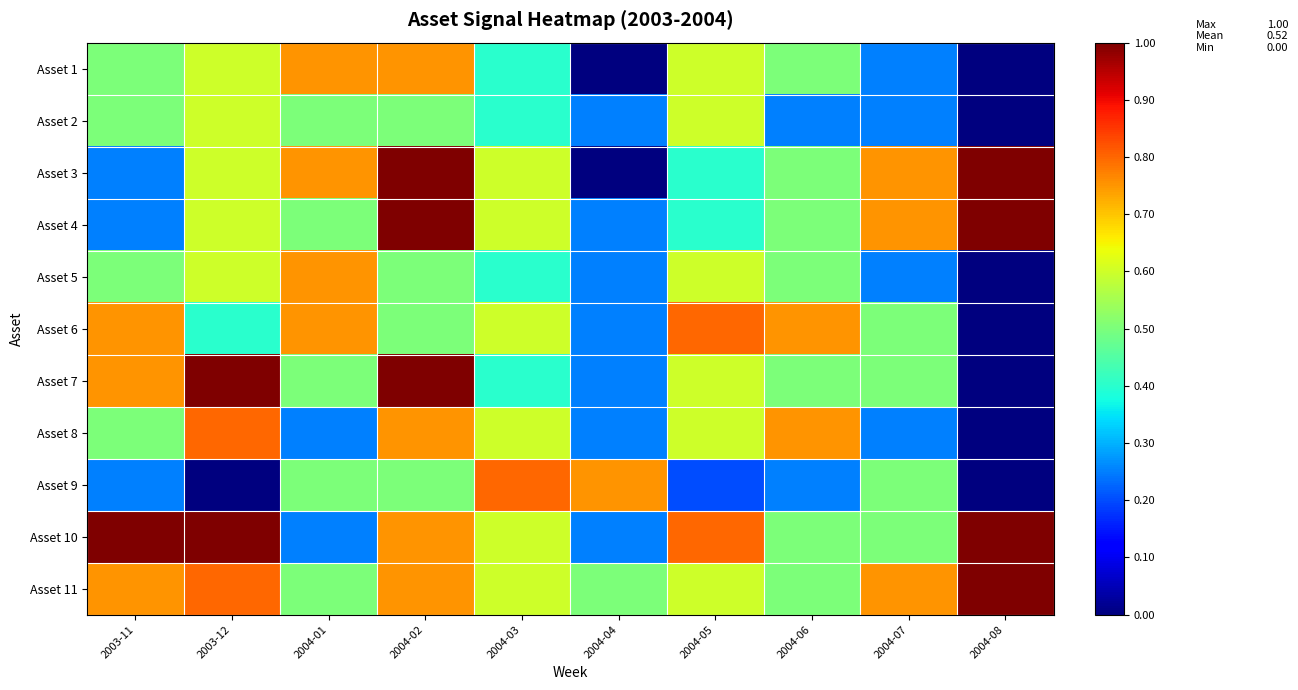

Reading right to left, list all the values displayed in this chart.

row_0: 2004-08=0.0	2004-07=0.2	2004-06=0.5	2004-05=0.6	2004-04=0.0	2004-03=0.4	2004-02=0.8	2004-01=0.8	2003-12=0.6	2003-11=0.5
row_1: 2004-08=0.0	2004-07=0.2	2004-06=0.2	2004-05=0.6	2004-04=0.2	2004-03=0.4	2004-02=0.5	2004-01=0.5	2003-12=0.6	2003-11=0.5
row_2: 2004-08=1.0	2004-07=0.8	2004-06=0.5	2004-05=0.4	2004-04=0.0	2004-03=0.6	2004-02=1.0	2004-01=0.8	2003-12=0.6	2003-11=0.2
row_3: 2004-08=1.0	2004-07=0.8	2004-06=0.5	2004-05=0.4	2004-04=0.2	2004-03=0.6	2004-02=1.0	2004-01=0.5	2003-12=0.6	2003-11=0.2
row_4: 2004-08=0.0	2004-07=0.2	2004-06=0.5	2004-05=0.6	2004-04=0.2	2004-03=0.4	2004-02=0.5	2004-01=0.8	2003-12=0.6	2003-11=0.5
row_5: 2004-08=0.0	2004-07=0.5	2004-06=0.8	2004-05=0.8	2004-04=0.2	2004-03=0.6	2004-02=0.5	2004-01=0.8	2003-12=0.4	2003-11=0.8
row_6: 2004-08=0.0	2004-07=0.5	2004-06=0.5	2004-05=0.6	2004-04=0.2	2004-03=0.4	2004-02=1.0	2004-01=0.5	2003-12=1.0	2003-11=0.8
row_7: 2004-08=0.0	2004-07=0.2	2004-06=0.8	2004-05=0.6	2004-04=0.2	2004-03=0.6	2004-02=0.8	2004-01=0.2	2003-12=0.8	2003-11=0.5
row_8: 2004-08=0.0	2004-07=0.5	2004-06=0.2	2004-05=0.2	2004-04=0.8	2004-03=0.8	2004-02=0.5	2004-01=0.5	2003-12=0.0	2003-11=0.2
row_9: 2004-08=1.0	2004-07=0.5	2004-06=0.5	2004-05=0.8	2004-04=0.2	2004-03=0.6	2004-02=0.8	2004-01=0.2	2003-12=1.0	2003-11=1.0
row_10: 2004-08=1.0	2004-07=0.8	2004-06=0.5	2004-05=0.6	2004-04=0.5	2004-03=0.6	2004-02=0.8	2004-01=0.5	2003-12=0.8	2003-11=0.8